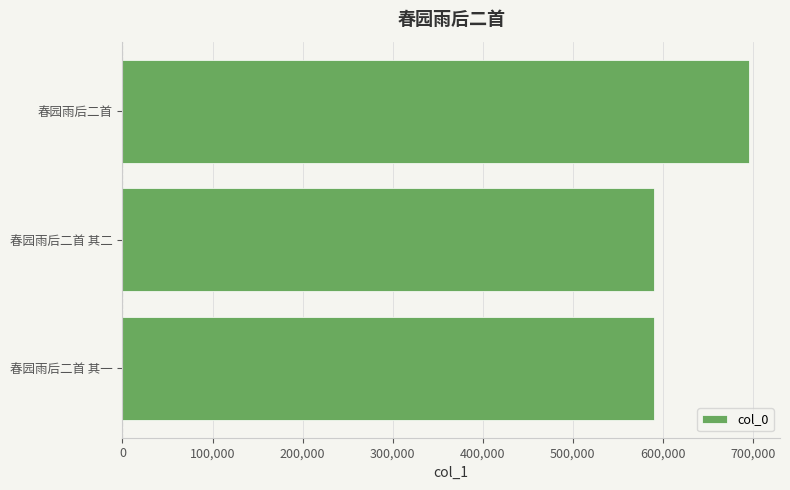

Where is the data nearest to the value 642649?

春园雨后二首 其二